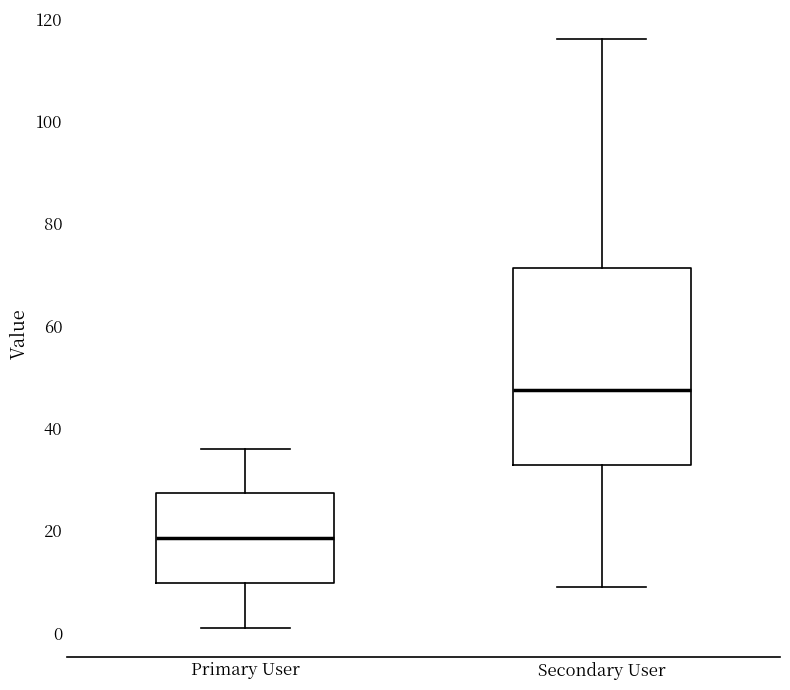

Where does the lower whisker of the box for Secondary User end on the y-axis? The values are not printed on the chart, so give them approximately, as read against the axis.

10